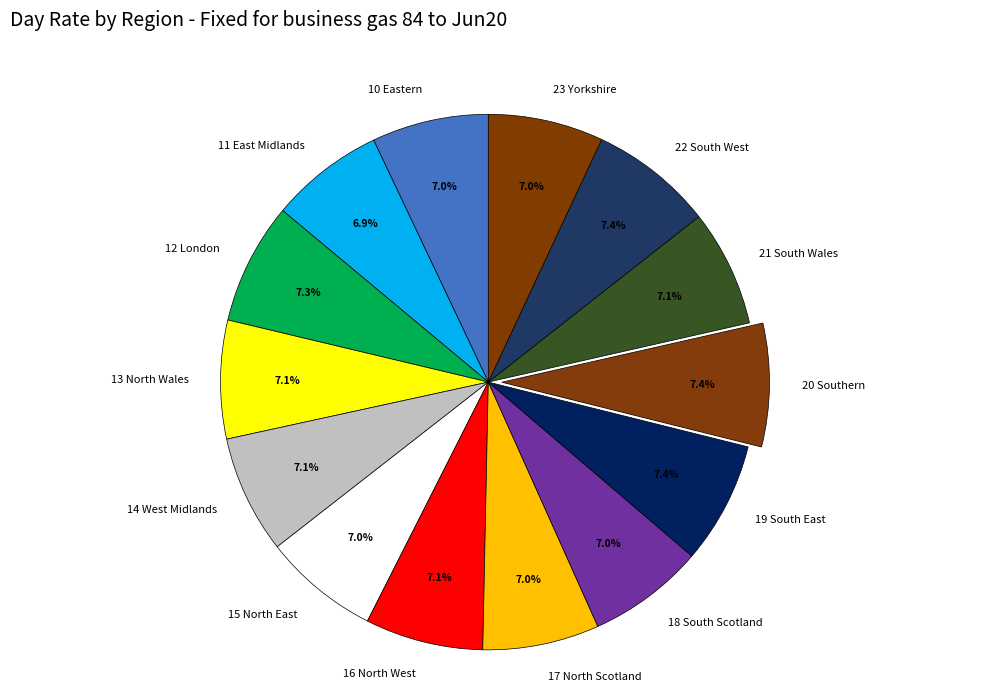

Approximately how many times larger is the value at 18 South Scotland compared to 15 North East?

1.0